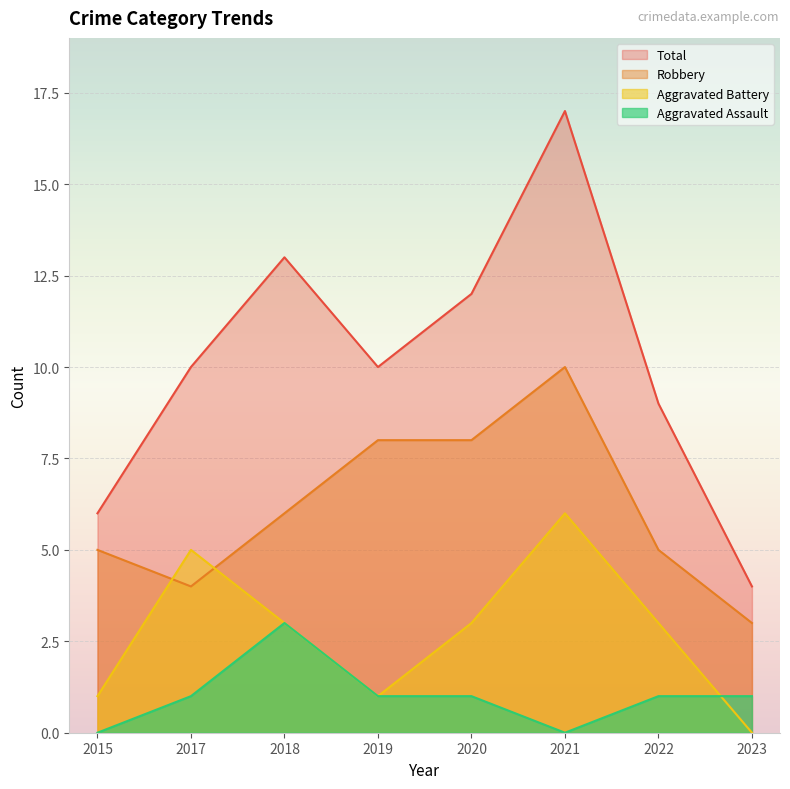

At which label is Robbery closest to 6?

2018